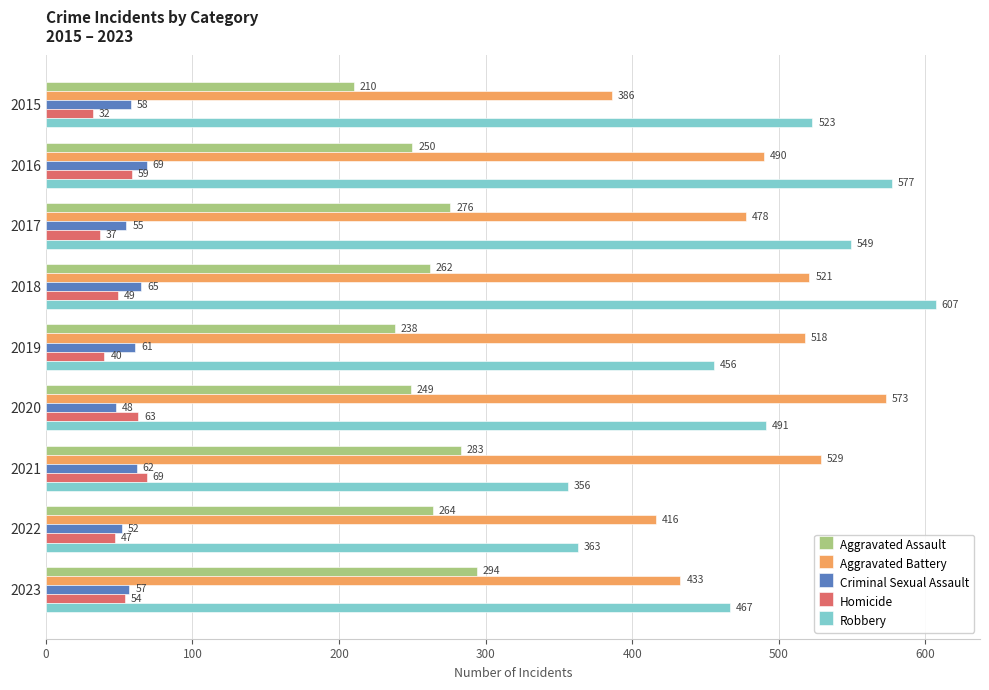

Between 2016 and 2023, which series saw the biggest shift?

Robbery